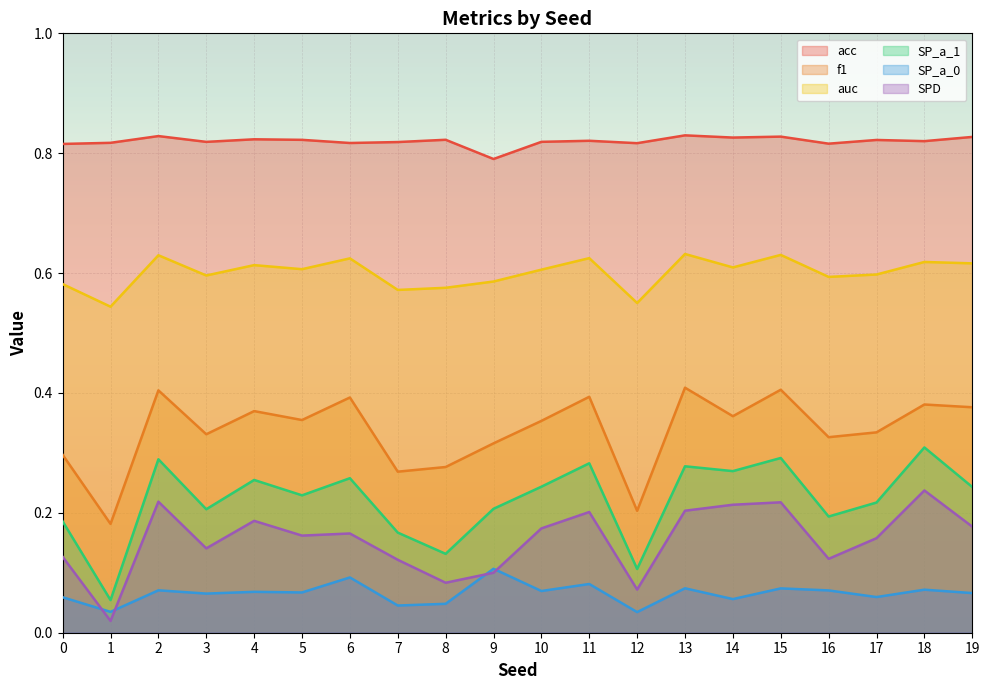

What is the maximum value for SPD?

0.2